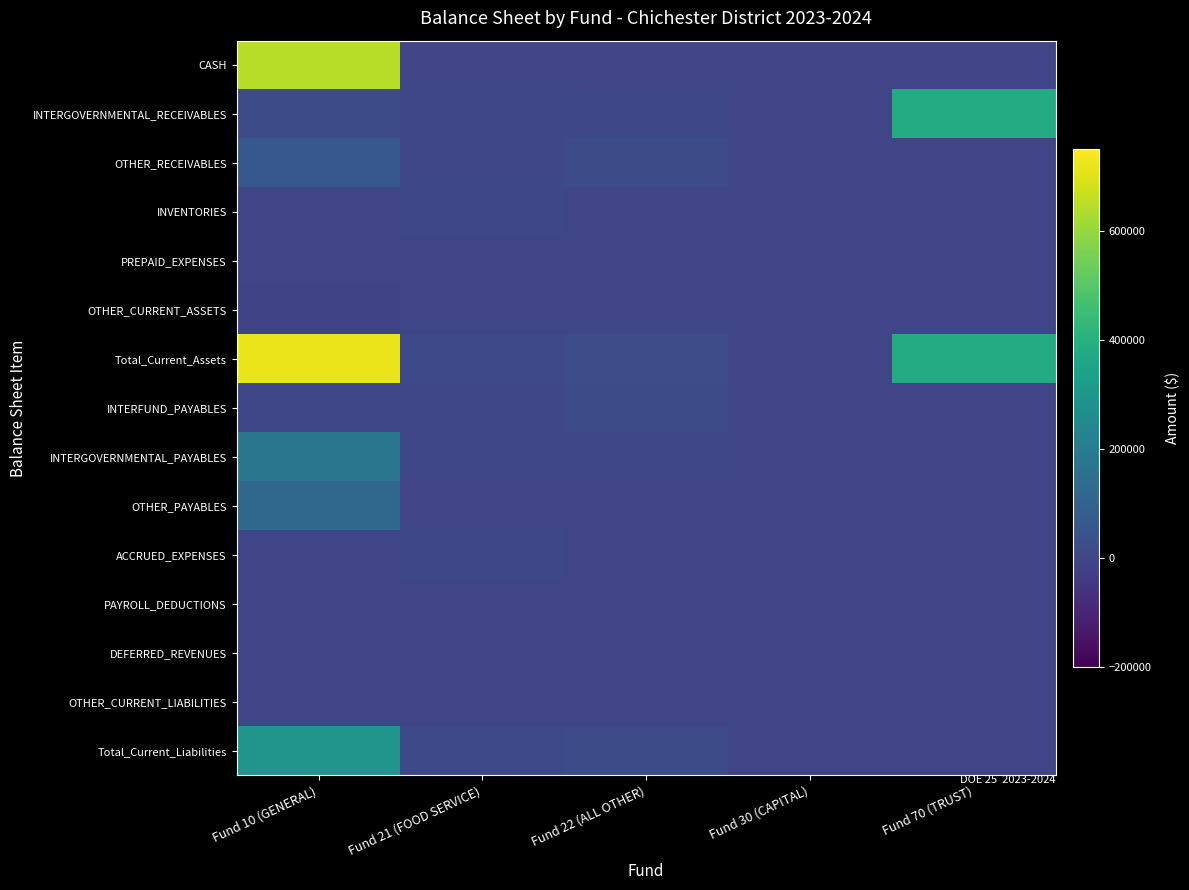

Reading right to left, list all the values displayed in this chart.

CASH: Fund 70 (TRUST)=0.0	Fund 30 (CAPITAL)=0.0	Fund 22 (ALL OTHER)=0.0	Fund 21 (FOOD SERVICE)=0.0	Fund 10 (GENERAL)=648720.3
INTERGOVERNMENTAL_RECEIVABLES: Fund 70 (TRUST)=382646.2	Fund 30 (CAPITAL)=0.0	Fund 22 (ALL OTHER)=5877.6	Fund 21 (FOOD SERVICE)=2320.9	Fund 10 (GENERAL)=15595.3
OTHER_RECEIVABLES: Fund 70 (TRUST)=0.0	Fund 30 (CAPITAL)=0.0	Fund 22 (ALL OTHER)=18786.9	Fund 21 (FOOD SERVICE)=2841.6	Fund 10 (GENERAL)=60498.9
INVENTORIES: Fund 70 (TRUST)=0.0	Fund 30 (CAPITAL)=0.0	Fund 22 (ALL OTHER)=0.0	Fund 21 (FOOD SERVICE)=6068.6	Fund 10 (GENERAL)=0.0
PREPAID_EXPENSES: Fund 70 (TRUST)=0.0	Fund 30 (CAPITAL)=0.0	Fund 22 (ALL OTHER)=0.0	Fund 21 (FOOD SERVICE)=0.0	Fund 10 (GENERAL)=0.0
OTHER_CURRENT_ASSETS: Fund 70 (TRUST)=0.0	Fund 30 (CAPITAL)=0.0	Fund 22 (ALL OTHER)=0.0	Fund 21 (FOOD SERVICE)=0.0	Fund 10 (GENERAL)=-3814.8
Total_Current_Assets: Fund 70 (TRUST)=382646.2	Fund 30 (CAPITAL)=0.0	Fund 22 (ALL OTHER)=24664.5	Fund 21 (FOOD SERVICE)=11231.1	Fund 10 (GENERAL)=720999.7
INTERFUND_PAYABLES: Fund 70 (TRUST)=0.0	Fund 30 (CAPITAL)=0.0	Fund 22 (ALL OTHER)=18786.9	Fund 21 (FOOD SERVICE)=3286.2	Fund 10 (GENERAL)=3814.8
INTERGOVERNMENTAL_PAYABLES: Fund 70 (TRUST)=0.0	Fund 30 (CAPITAL)=0.0	Fund 22 (ALL OTHER)=829.9	Fund 21 (FOOD SERVICE)=2057.9	Fund 10 (GENERAL)=174786.0
OTHER_PAYABLES: Fund 70 (TRUST)=0.0	Fund 30 (CAPITAL)=0.0	Fund 22 (ALL OTHER)=0.0	Fund 21 (FOOD SERVICE)=0.0	Fund 10 (GENERAL)=115739.9
ACCRUED_EXPENSES: Fund 70 (TRUST)=0.0	Fund 30 (CAPITAL)=0.0	Fund 22 (ALL OTHER)=0.0	Fund 21 (FOOD SERVICE)=5887.0	Fund 10 (GENERAL)=0.0
PAYROLL_DEDUCTIONS: Fund 70 (TRUST)=0.0	Fund 30 (CAPITAL)=0.0	Fund 22 (ALL OTHER)=0.0	Fund 21 (FOOD SERVICE)=0.0	Fund 10 (GENERAL)=0.0
DEFERRED_REVENUES: Fund 70 (TRUST)=0.0	Fund 30 (CAPITAL)=0.0	Fund 22 (ALL OTHER)=0.0	Fund 21 (FOOD SERVICE)=0.0	Fund 10 (GENERAL)=0.0
OTHER_CURRENT_LIABILITIES: Fund 70 (TRUST)=0.0	Fund 30 (CAPITAL)=0.0	Fund 22 (ALL OTHER)=-168.1	Fund 21 (FOOD SERVICE)=0.0	Fund 10 (GENERAL)=-77.4
Total_Current_Liabilities: Fund 70 (TRUST)=0.0	Fund 30 (CAPITAL)=0.0	Fund 22 (ALL OTHER)=19448.7	Fund 21 (FOOD SERVICE)=11231.1	Fund 10 (GENERAL)=294263.4